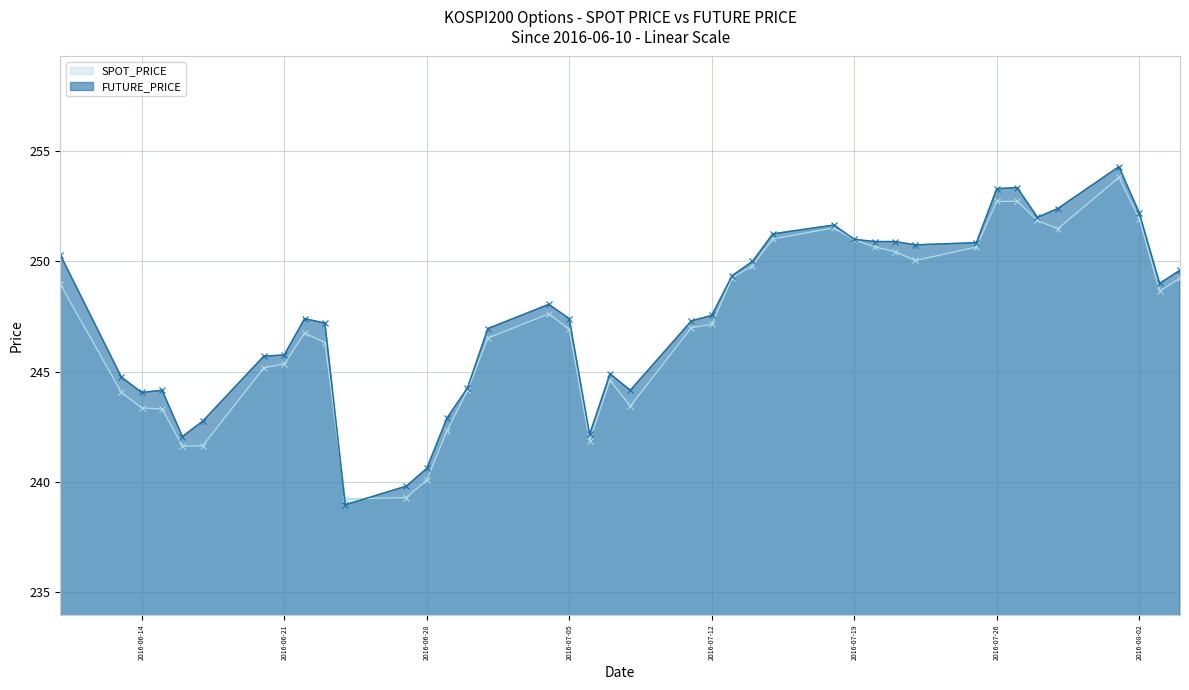

Rank the series at 2016-07-07 from lowest to highest value.

SPOT_PRICE, FUTURE_PRICE